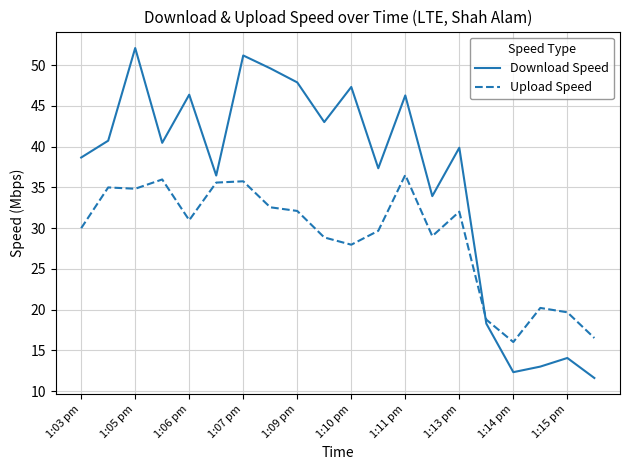

True or false: Upload Speed and Download Speed intersect in this chart.

True